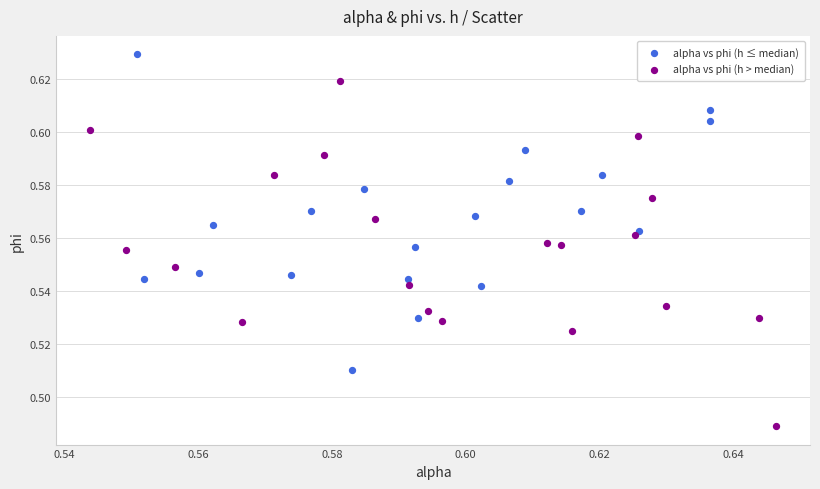

Which series contains the highest Y value?

alpha vs phi (h ≤ median)